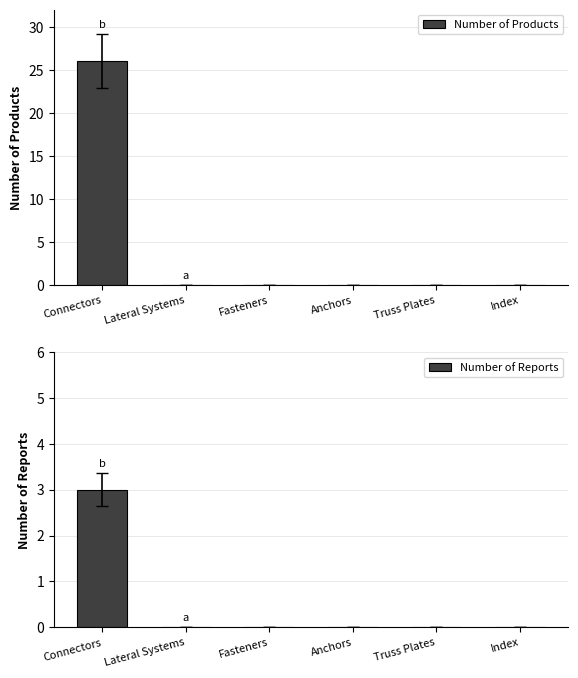

True or false: Number of Reports has a value of -1 at Truss Plates.

False